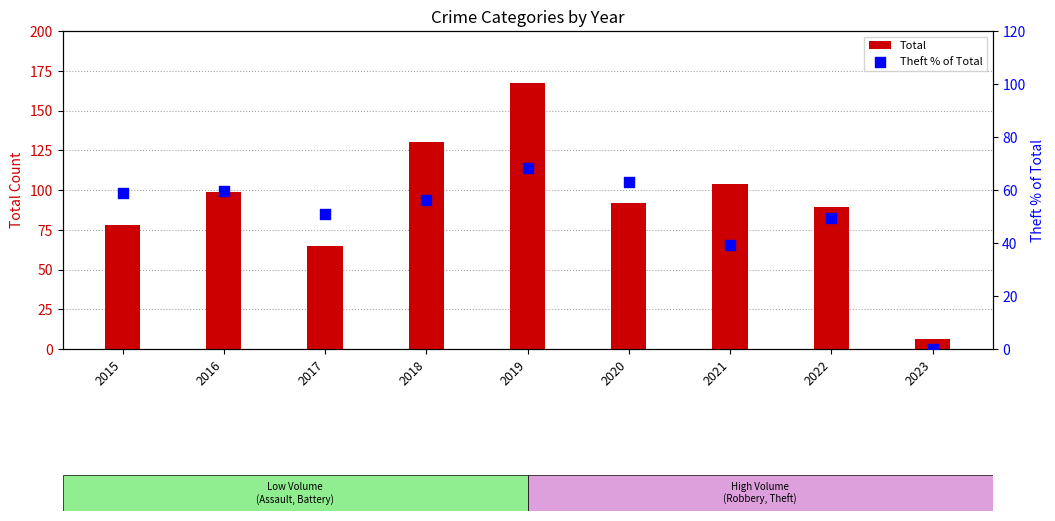

At how many categories does at least one series exceed 138?

1